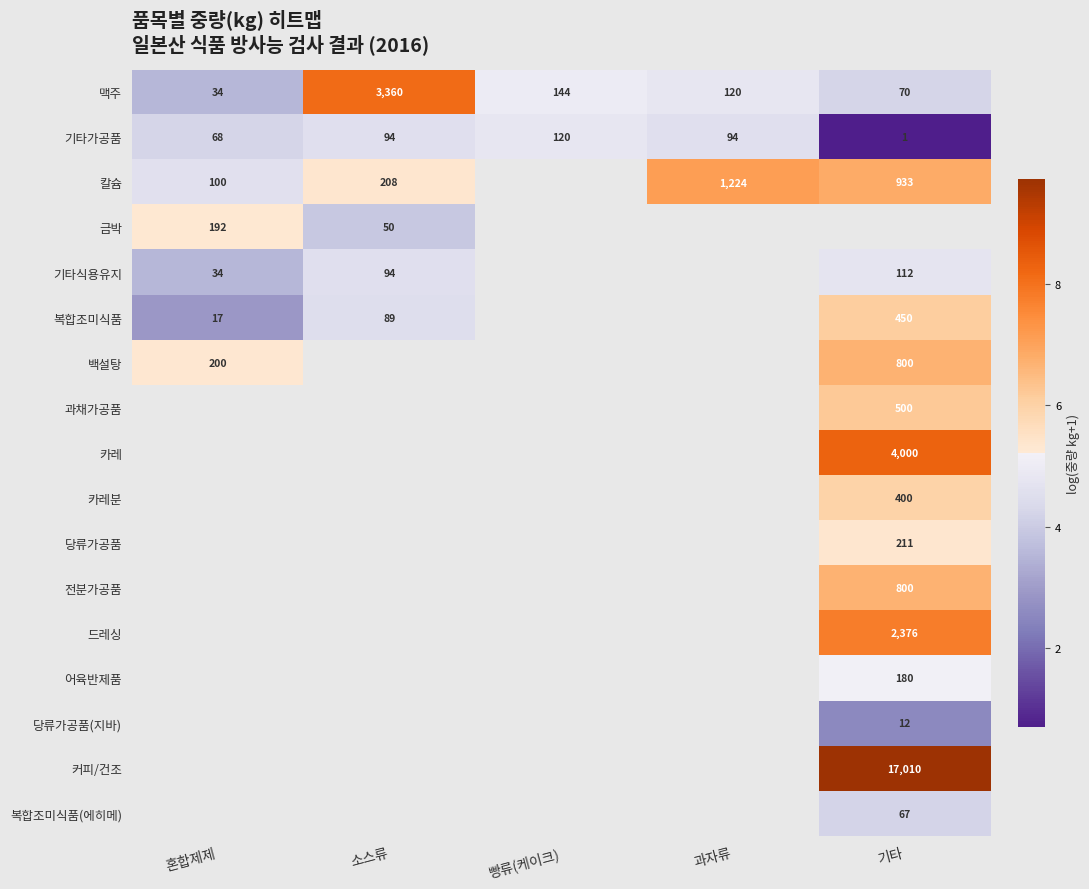

Between 기타 and 소스류, which is larger?

소스류